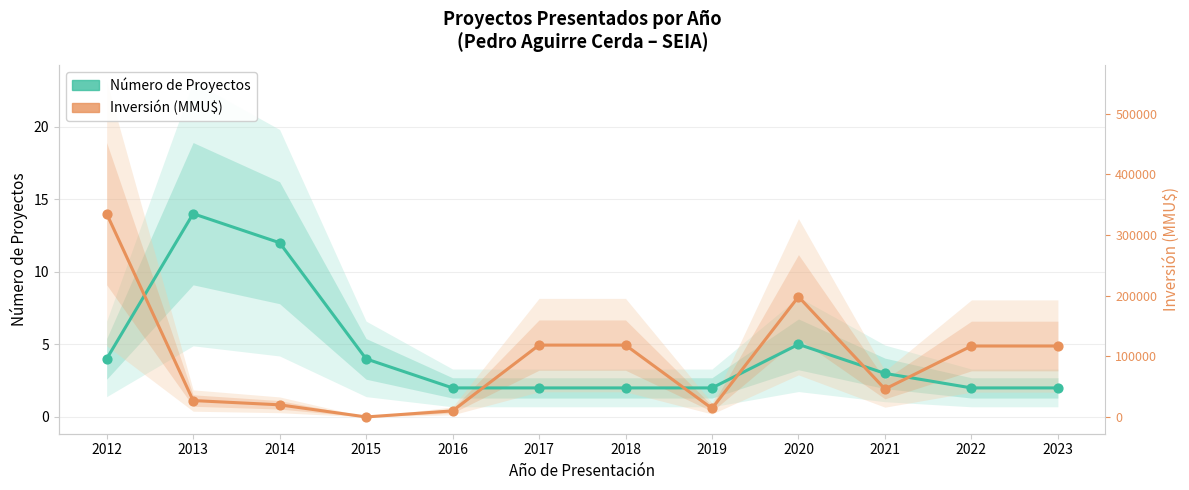

Which series has the widest spread of Y values?

Inversión (MMU$) [scaled]